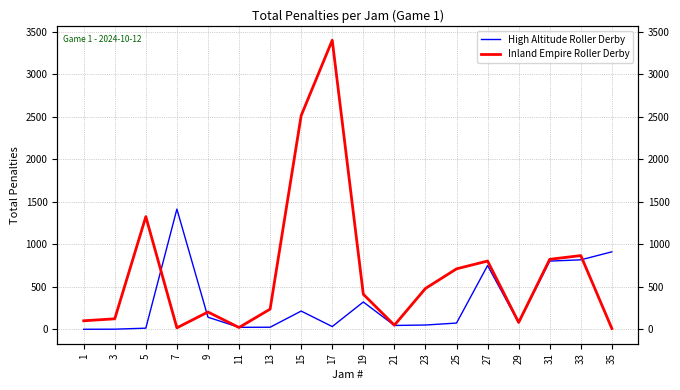

Does the chart display data point markers on the line(s)?

No